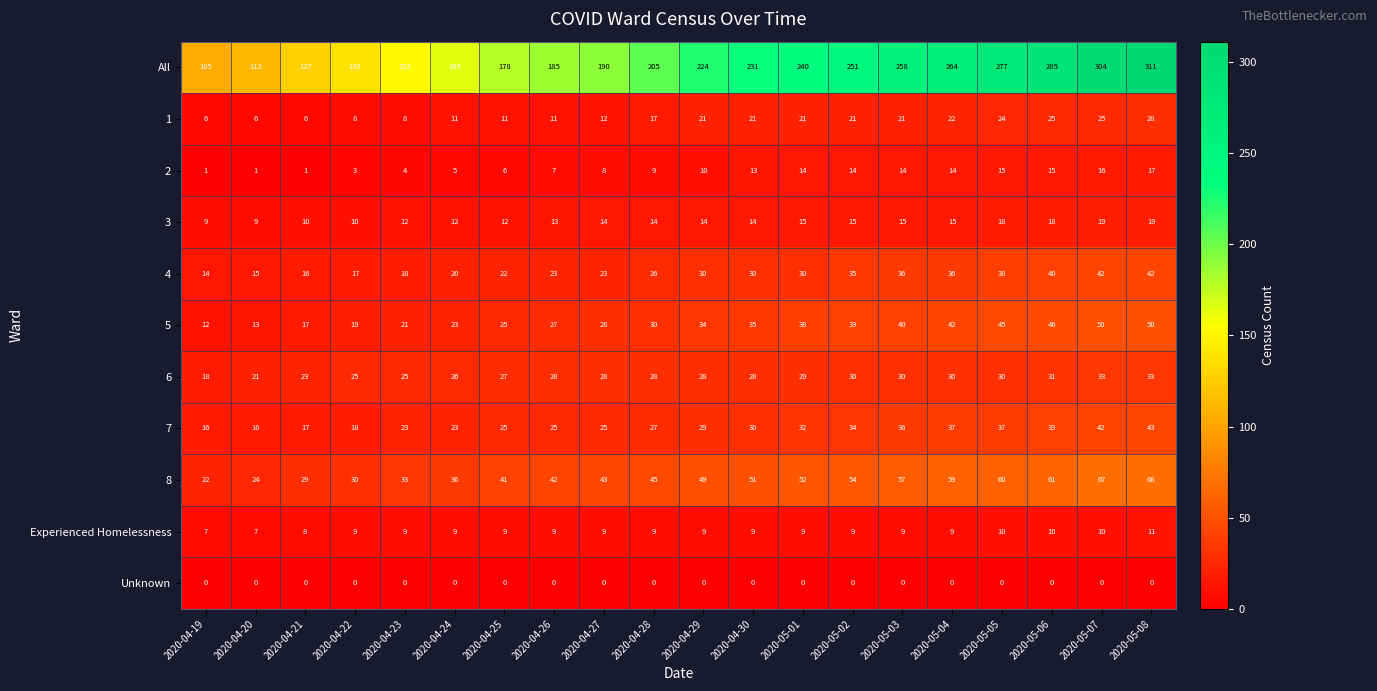

What is the minimum value for 1?

6